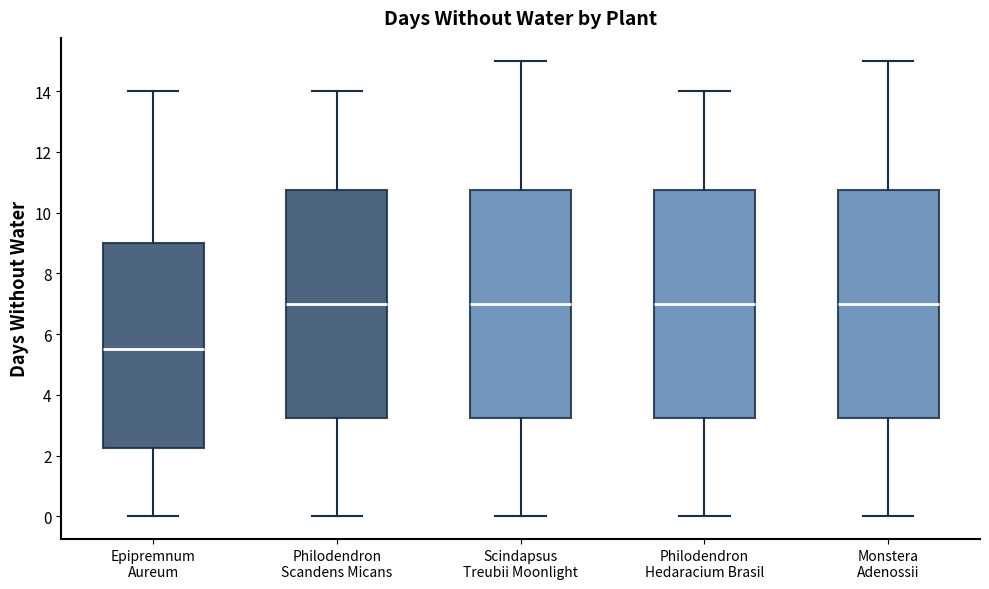

Reading left to right, transcribe this box plot: for each box, give where its median line is, the range the box spans, and where its two whiskers end, as read against the y-axis. The values are not printed on the chart, so give them approximately, as read against the axis.

Epipremnum Aureum: median 5.6, box 2.2 to 9.0, whiskers 0.0 to 14.0
Philodendron Scandens Micans: median 7.0, box 3.2 to 10.8, whiskers 0.0 to 14.0
Scindapsus Treubii Moonlight: median 7.0, box 3.2 to 10.8, whiskers 0.0 to 15.0
Philodendron Hedaracium Brasil: median 7.0, box 3.2 to 10.8, whiskers 0.0 to 14.0
Monstera Adenossii: median 7.0, box 3.2 to 10.8, whiskers 0.0 to 15.0